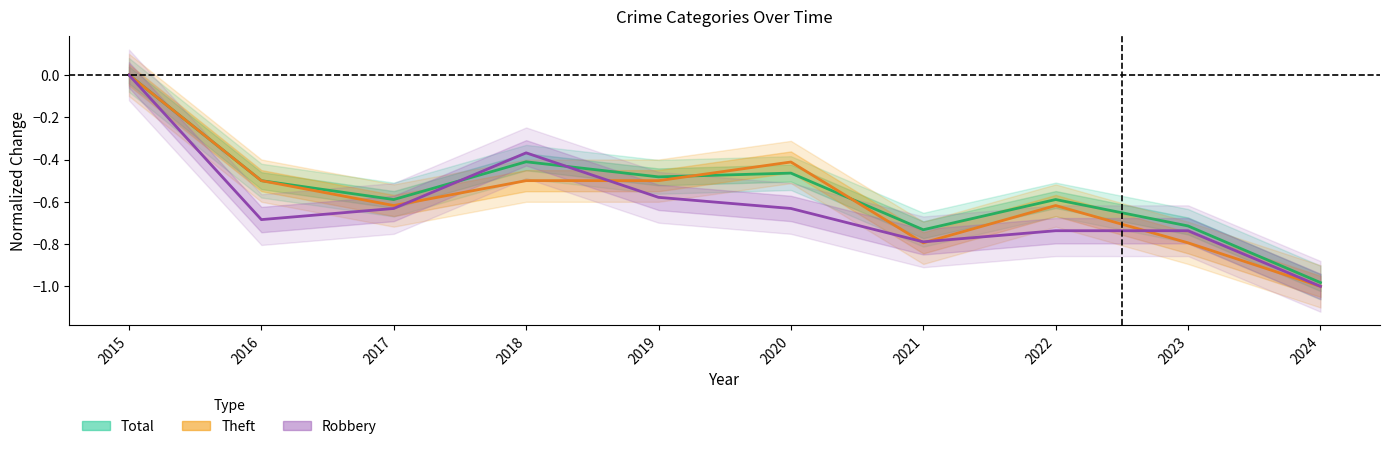

Is the value of Theft at 2015 greater than the value of Robbery at 2024?

Yes